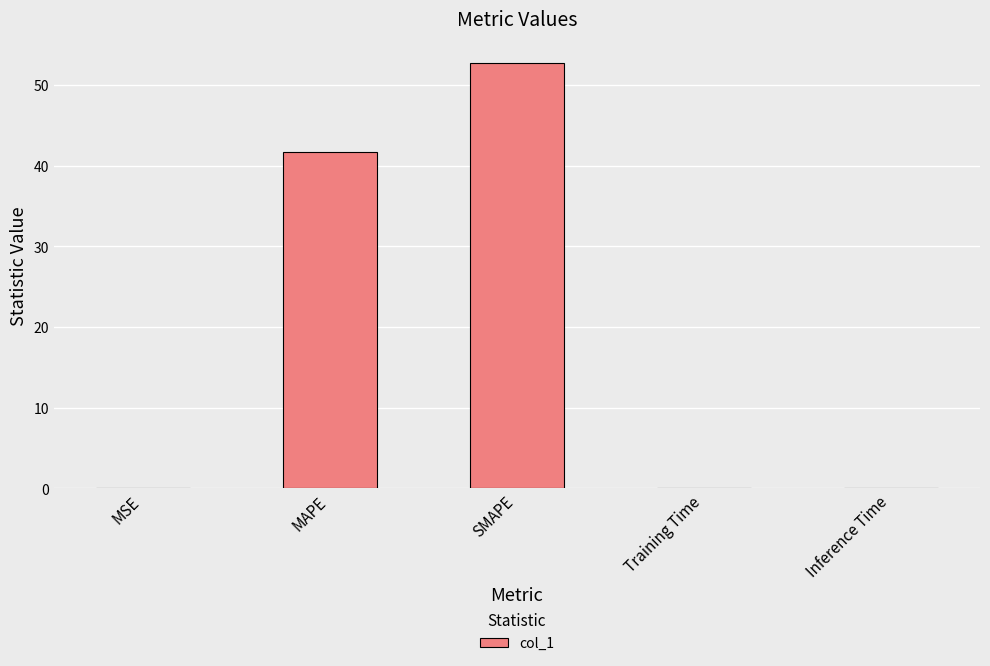

What is the difference between the values at SMAPE and Inference Time?

52.7